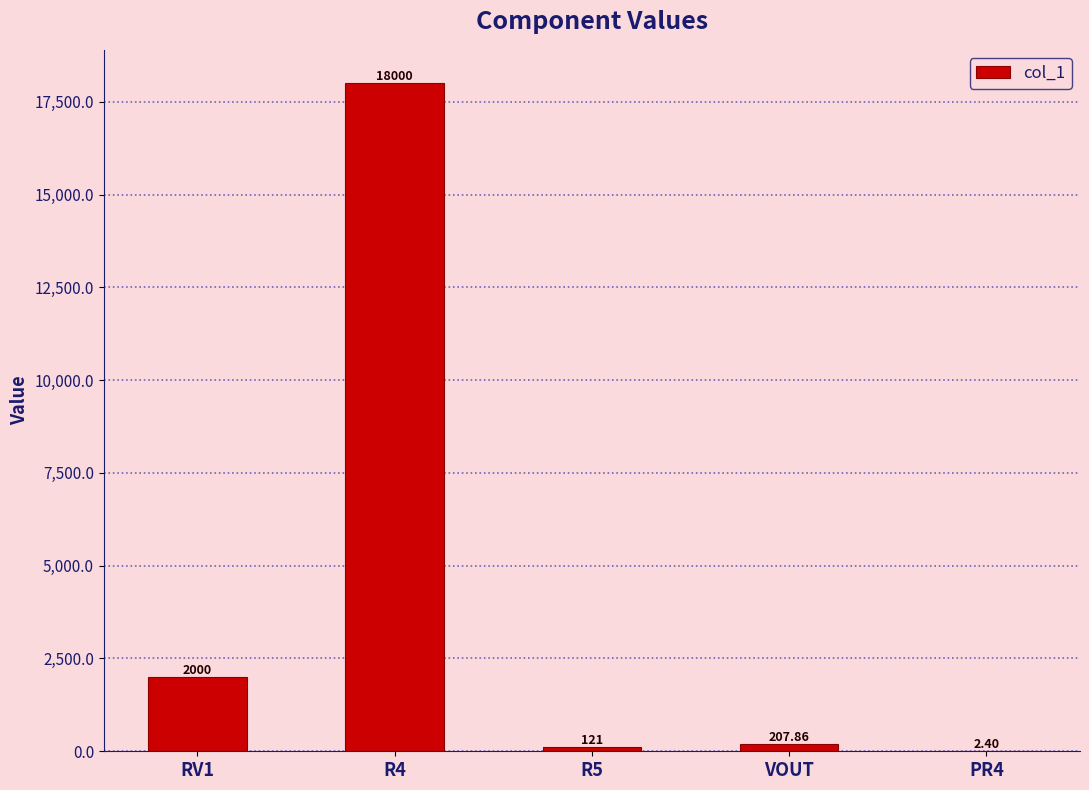

Count the number of values greater than 207.

3